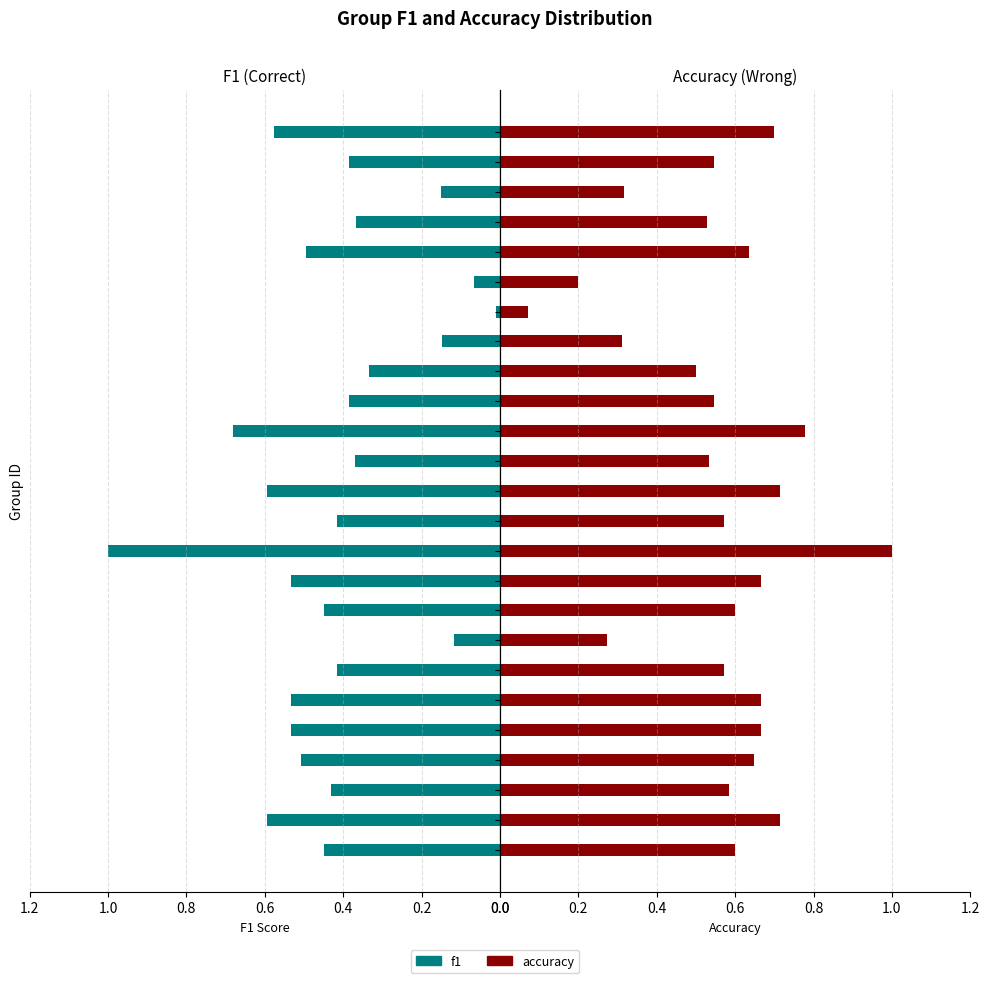

Are the bars horizontal?

Yes